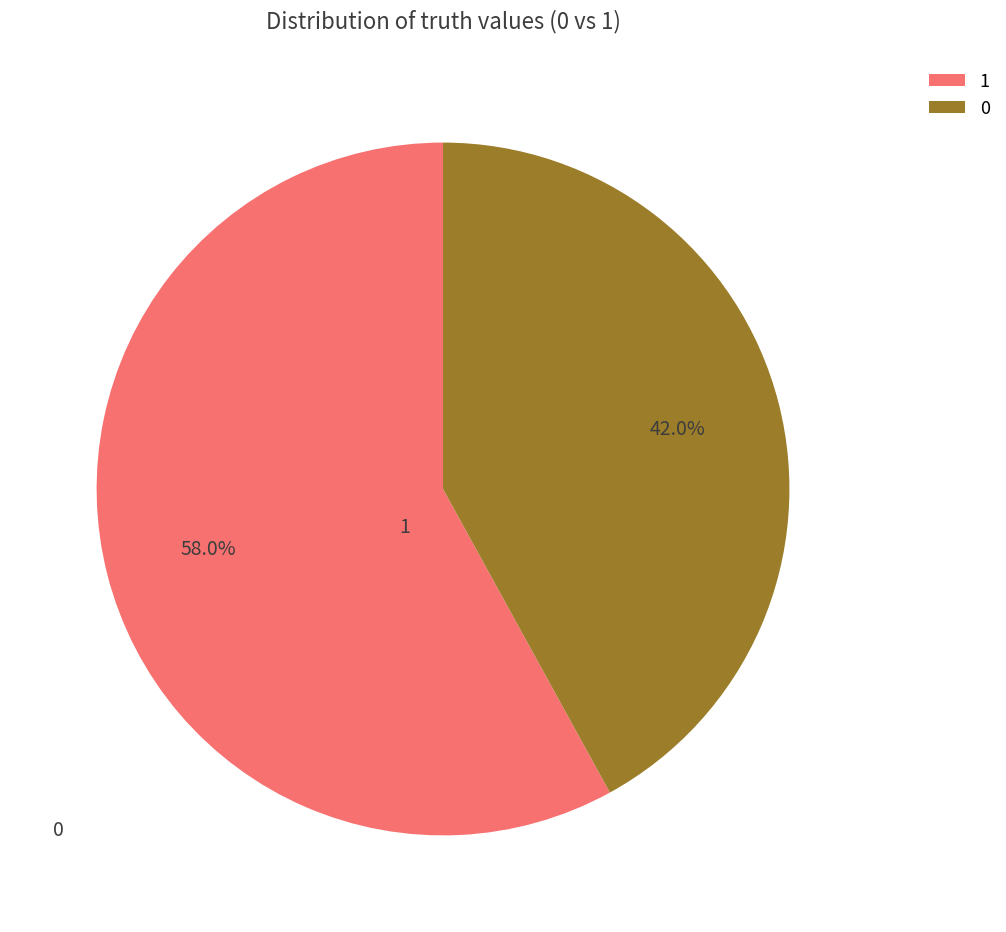

Is it true that 0 is 51% of the pie?

False